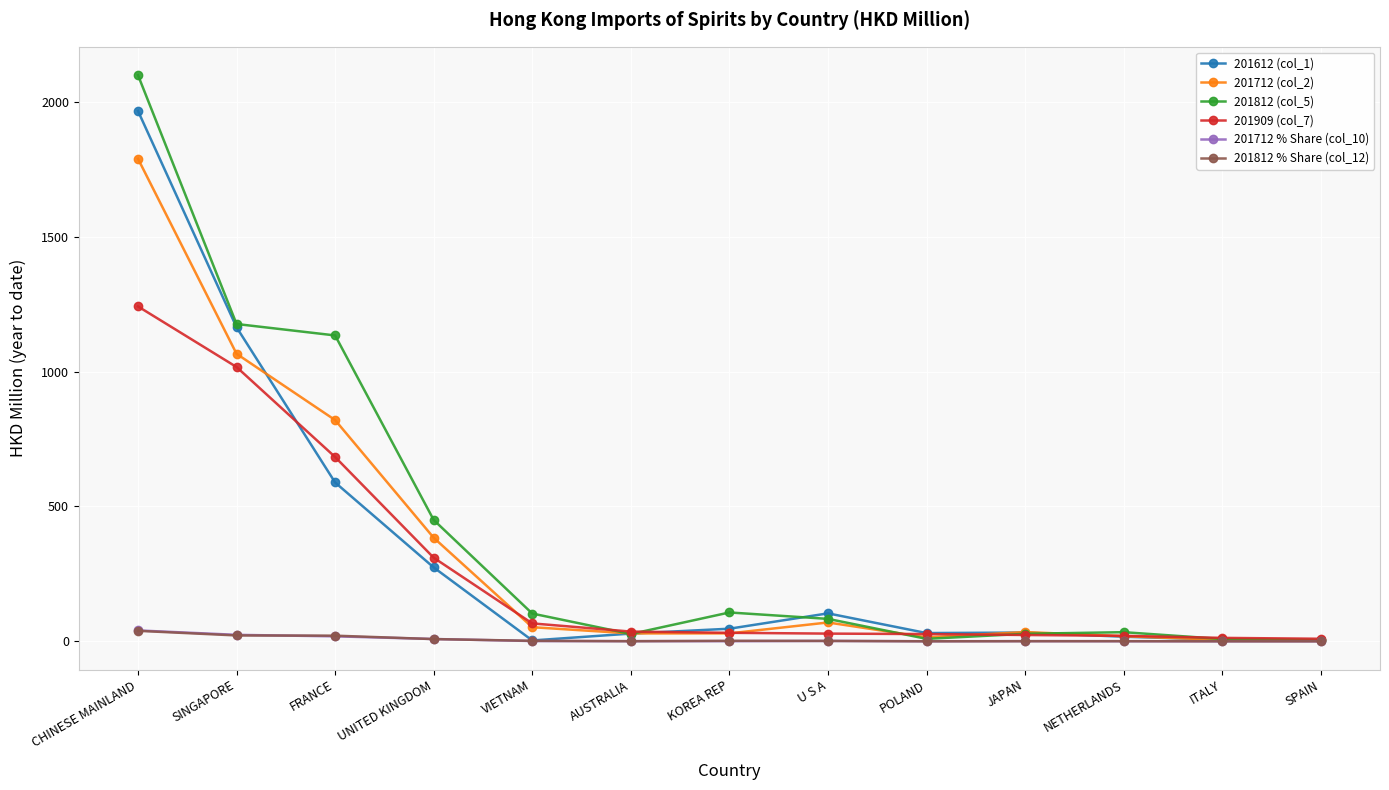

At which category is the sum across all series the highest?

CHINESE MAINLAND